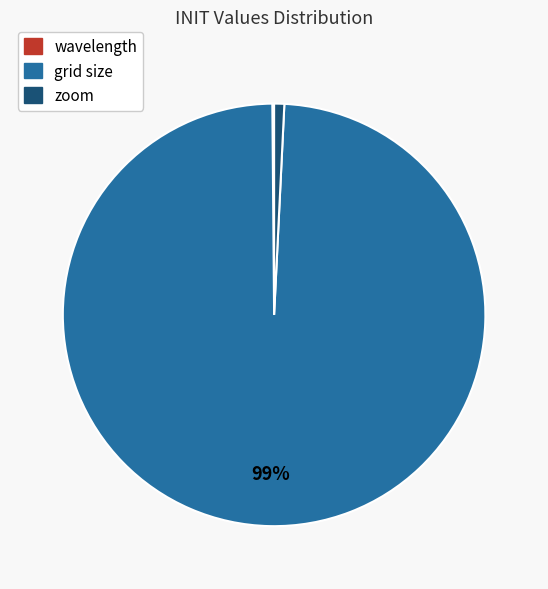

Which has a higher value, zoom or grid size?

grid size